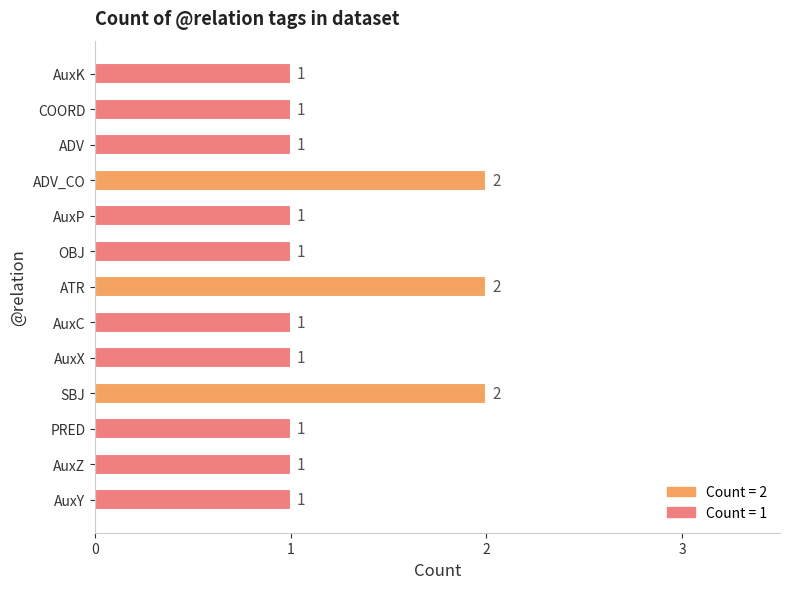

Count the number of data series in this chart.

1